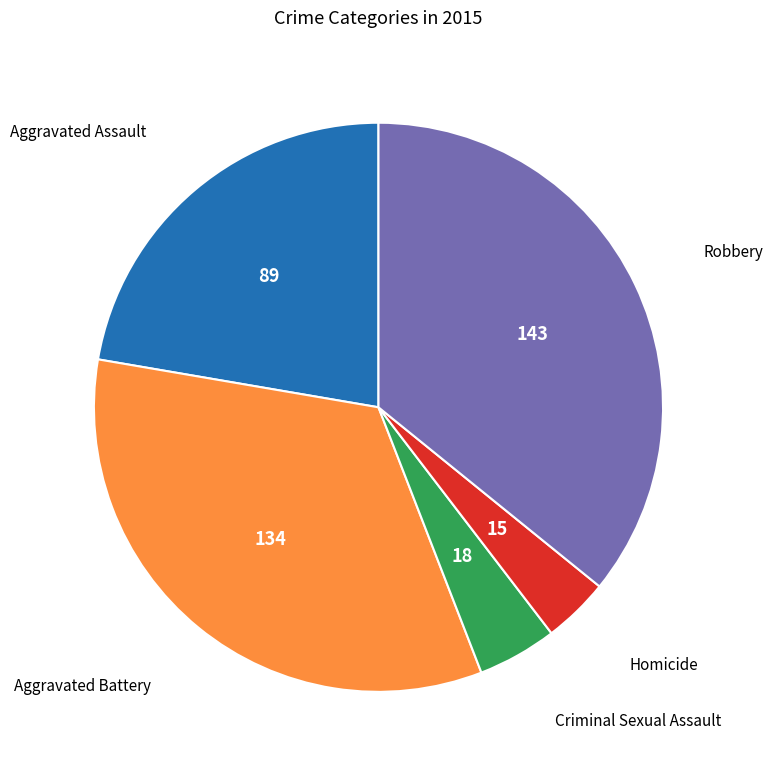

Count the number of slices in the pie.

5